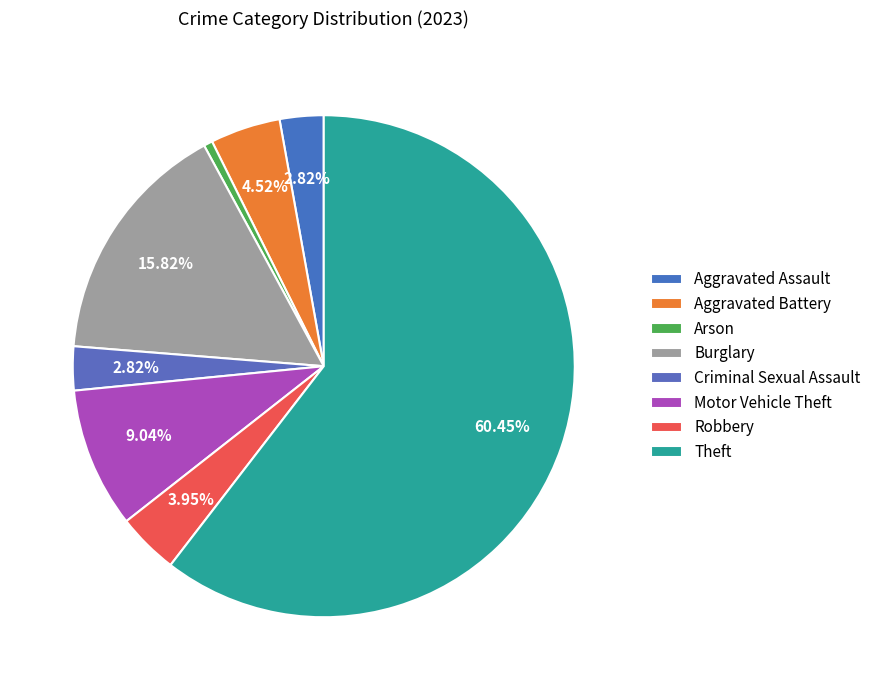

Is Theft the majority of the pie?

Yes